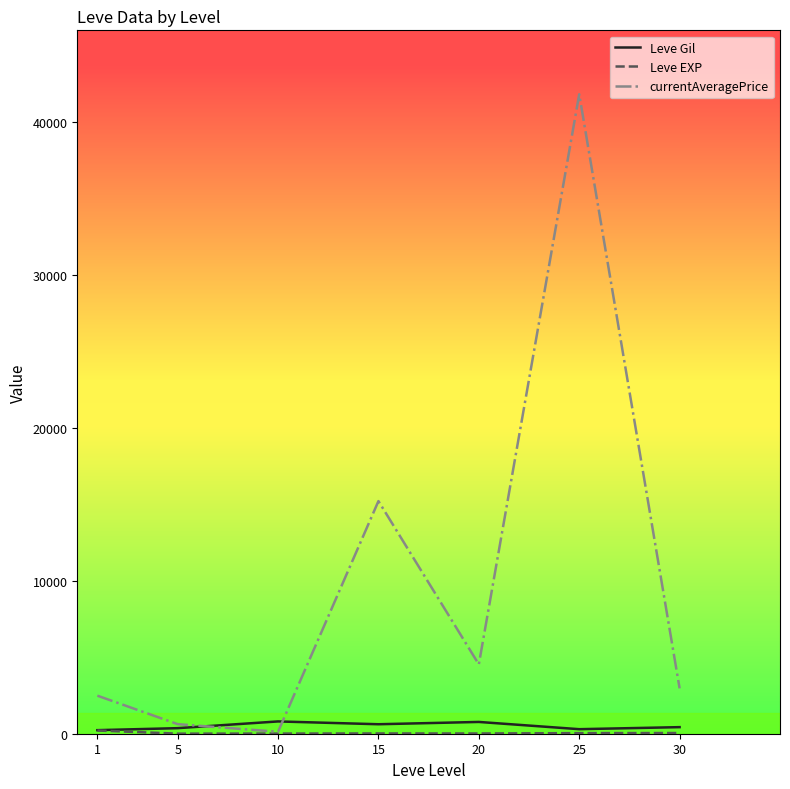

The value of currentAveragePrice at 15 is 15206.0. True or false?

True